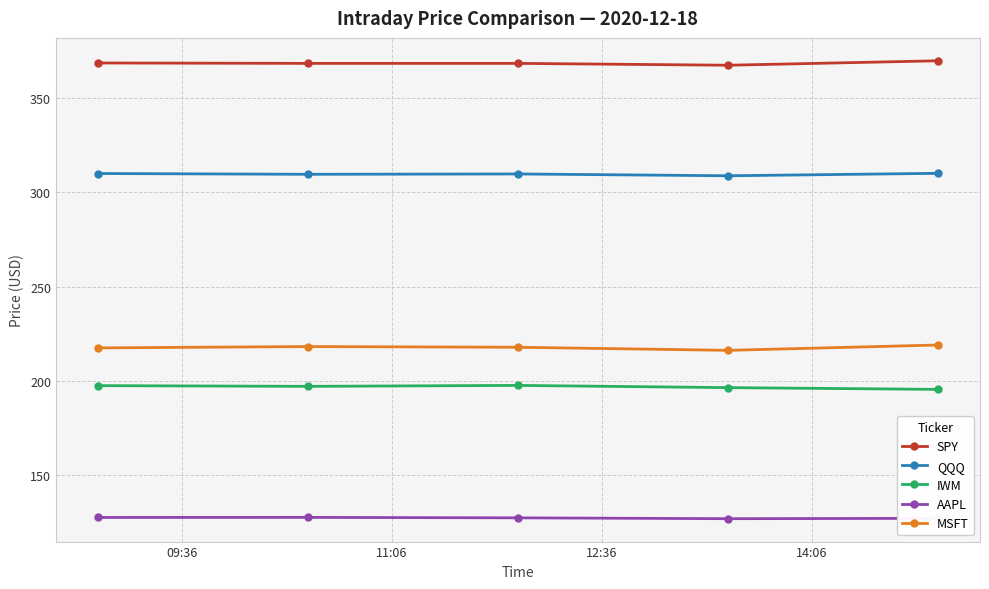

What is the minimum value for AAPL?

126.7